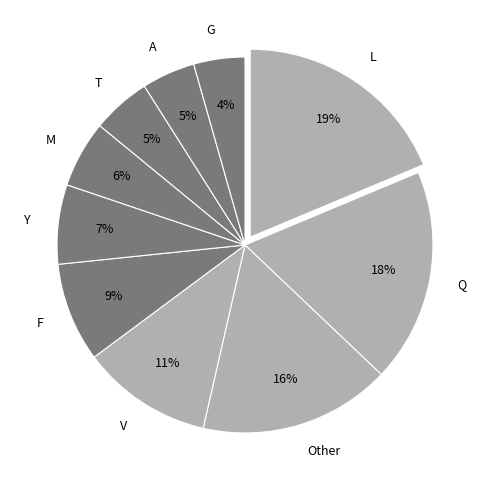

Which has a higher value, G or F?

F